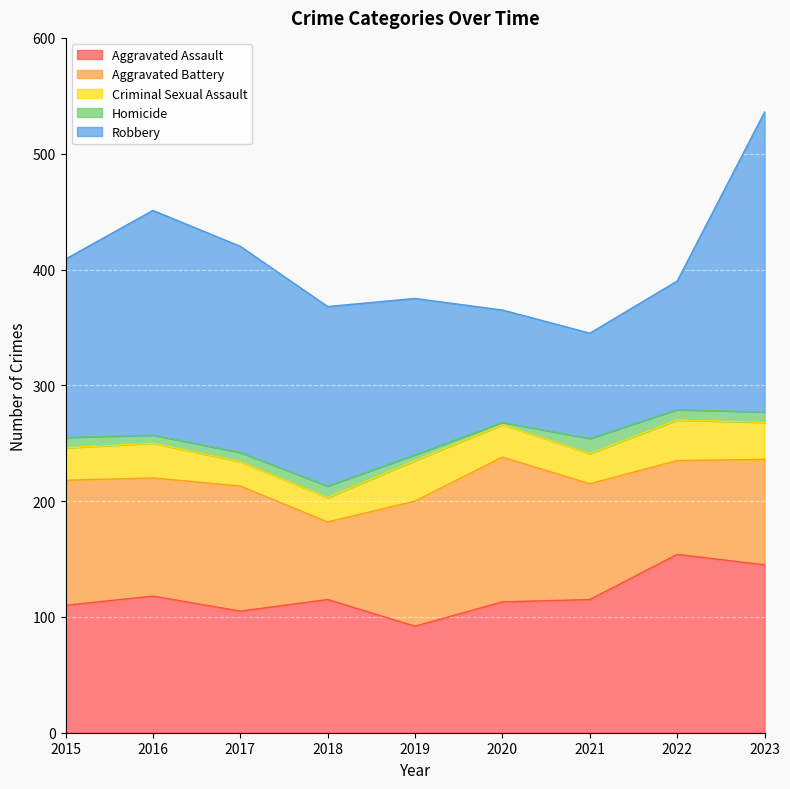

True or false: Aggravated Assault and Robbery intersect in this chart.

True